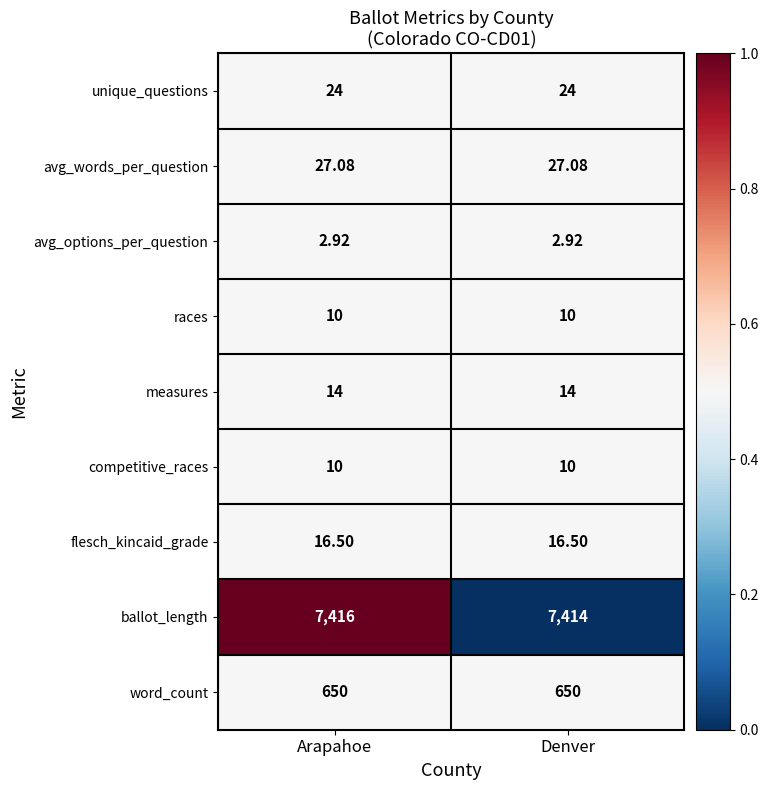

Which label corresponds to the largest value in the chart?

Arapahoe